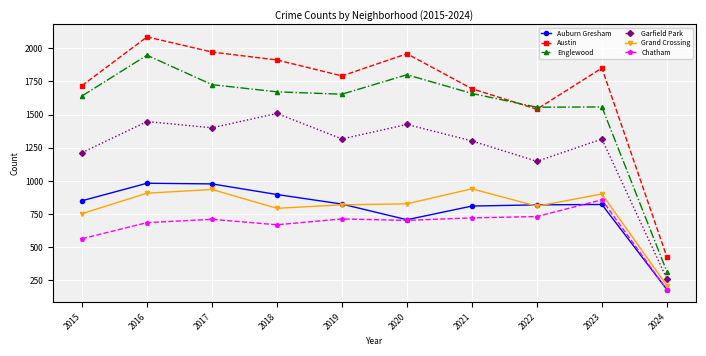

Count the number of categories in the chart.

10